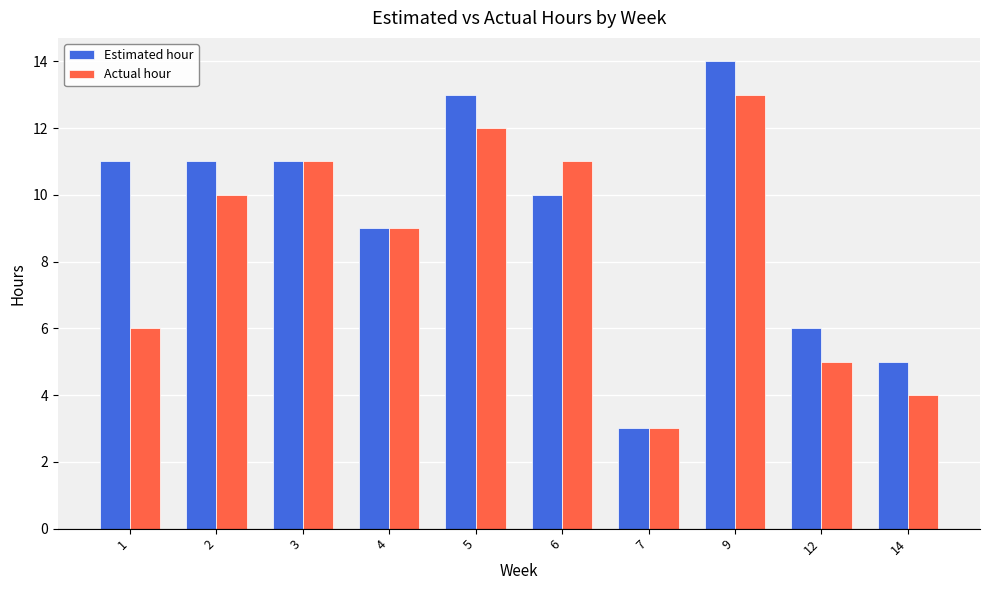

At 6, list the series in order from smallest to largest.

Estimated hour, Actual hour